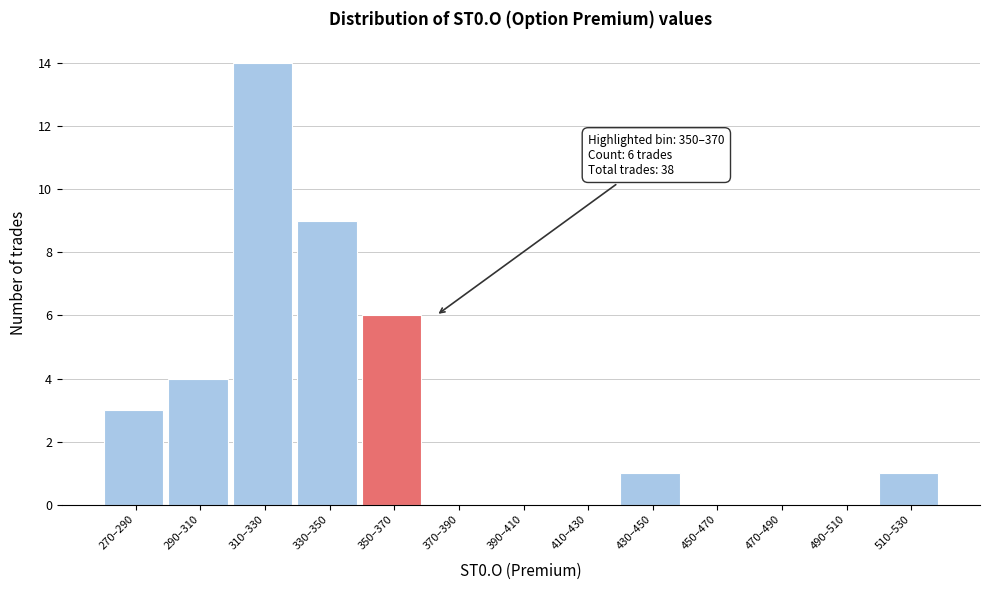

Reading right to left, list all the values displayed in this chart.

510–530=1	490–510=0	470–490=0	450–470=0	430–450=1	410–430=0	390–410=0	370–390=0	350–370=6	330–350=9	310–330=14	290–310=4	270–290=3